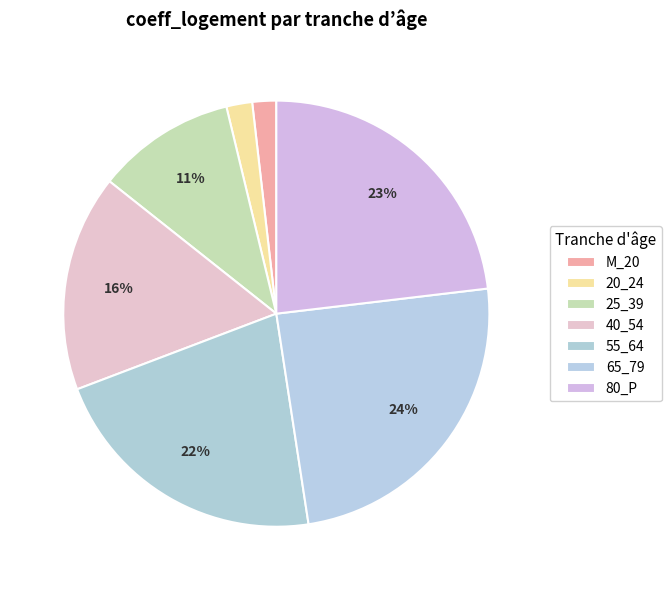

How many slices are in this pie chart?

7